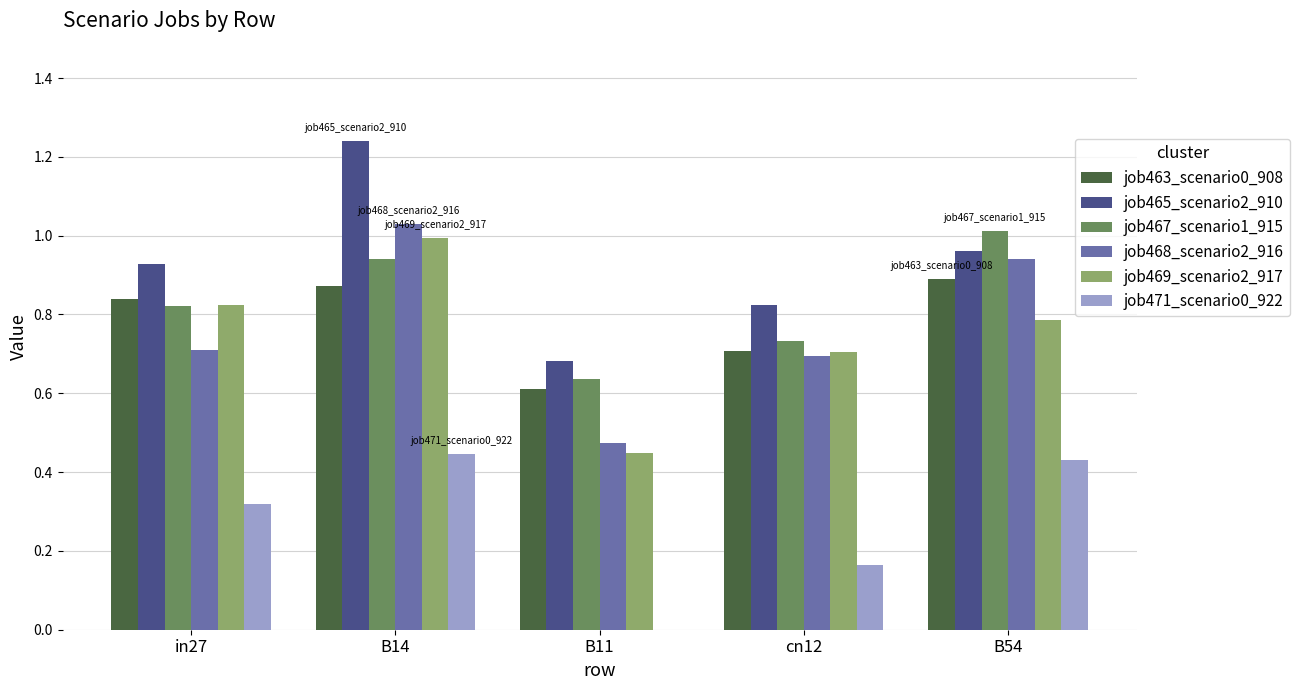

Which series changed the most between B11 and cn12?

job469_scenario2_917